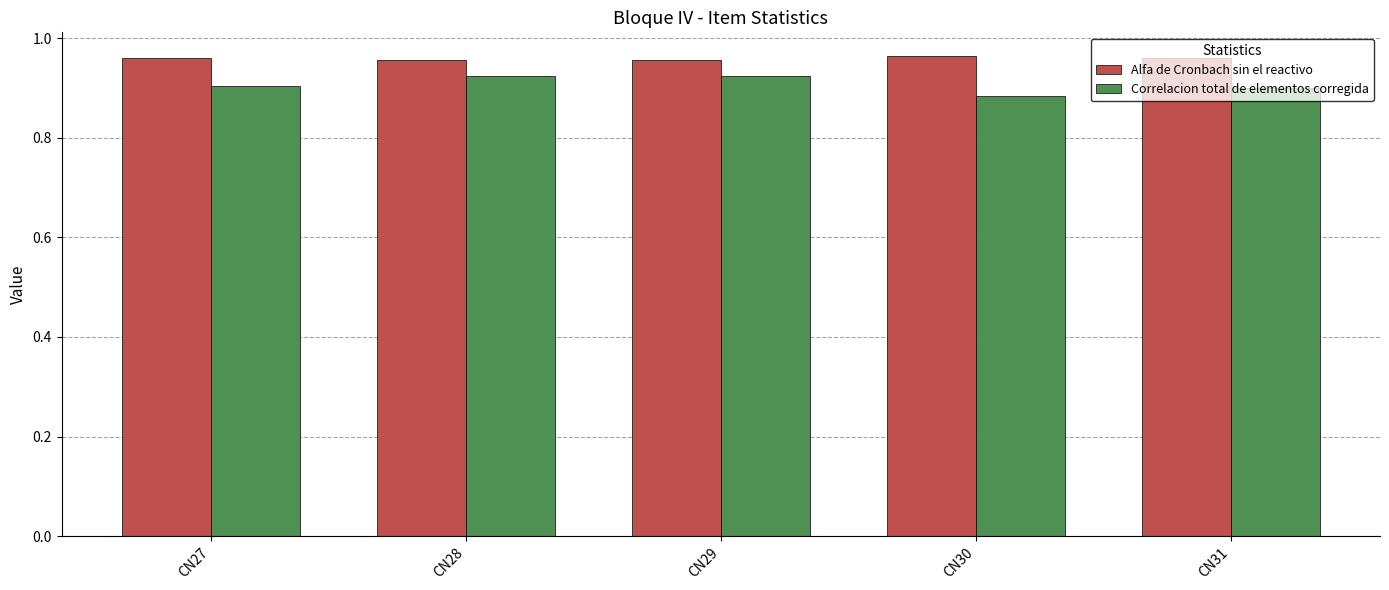

What are all the series names shown in the legend?

Alfa de Cronbach sin el reactivo, Correlacion total de elementos corregida